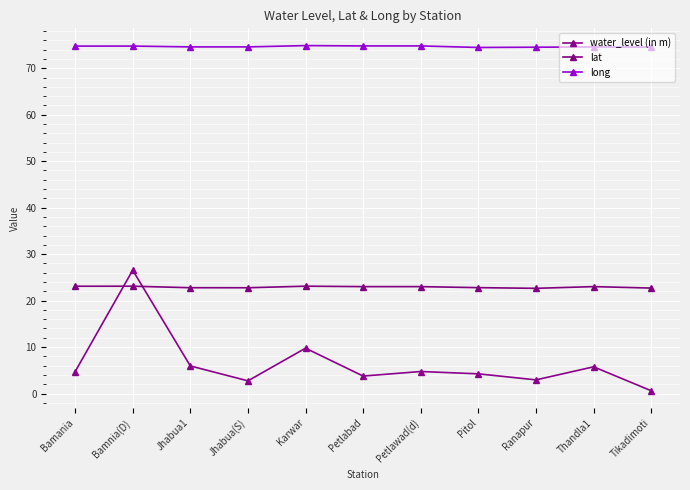

The long series shows 111.8 at Thandla1. True or false?

False